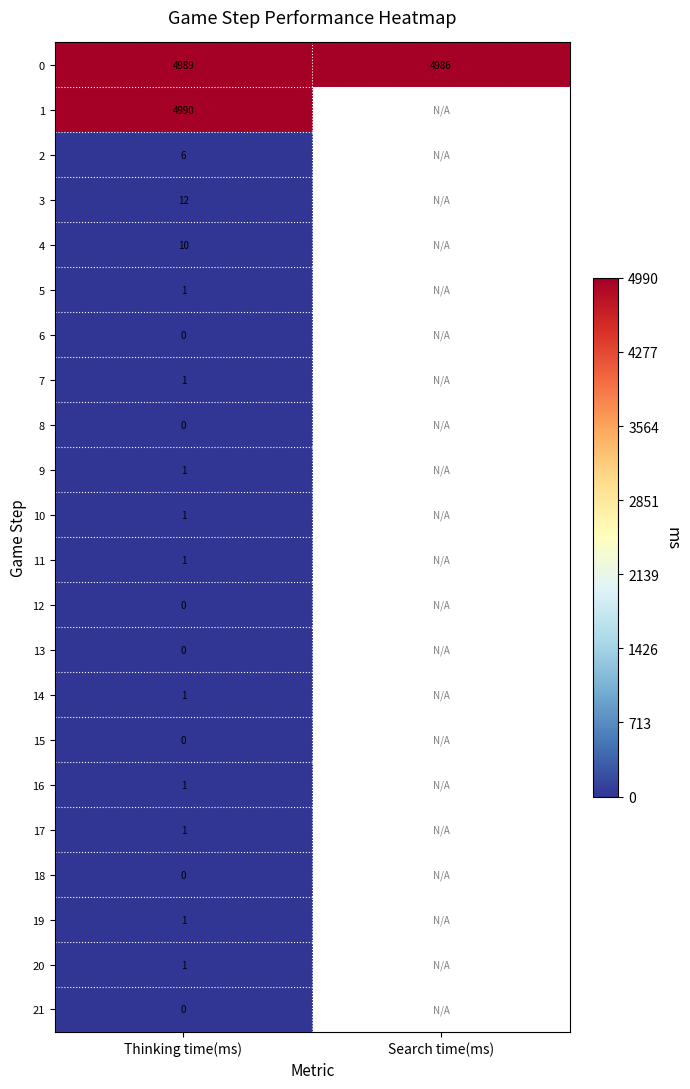

What is the total value across all series at Thinking time(ms)?

10017